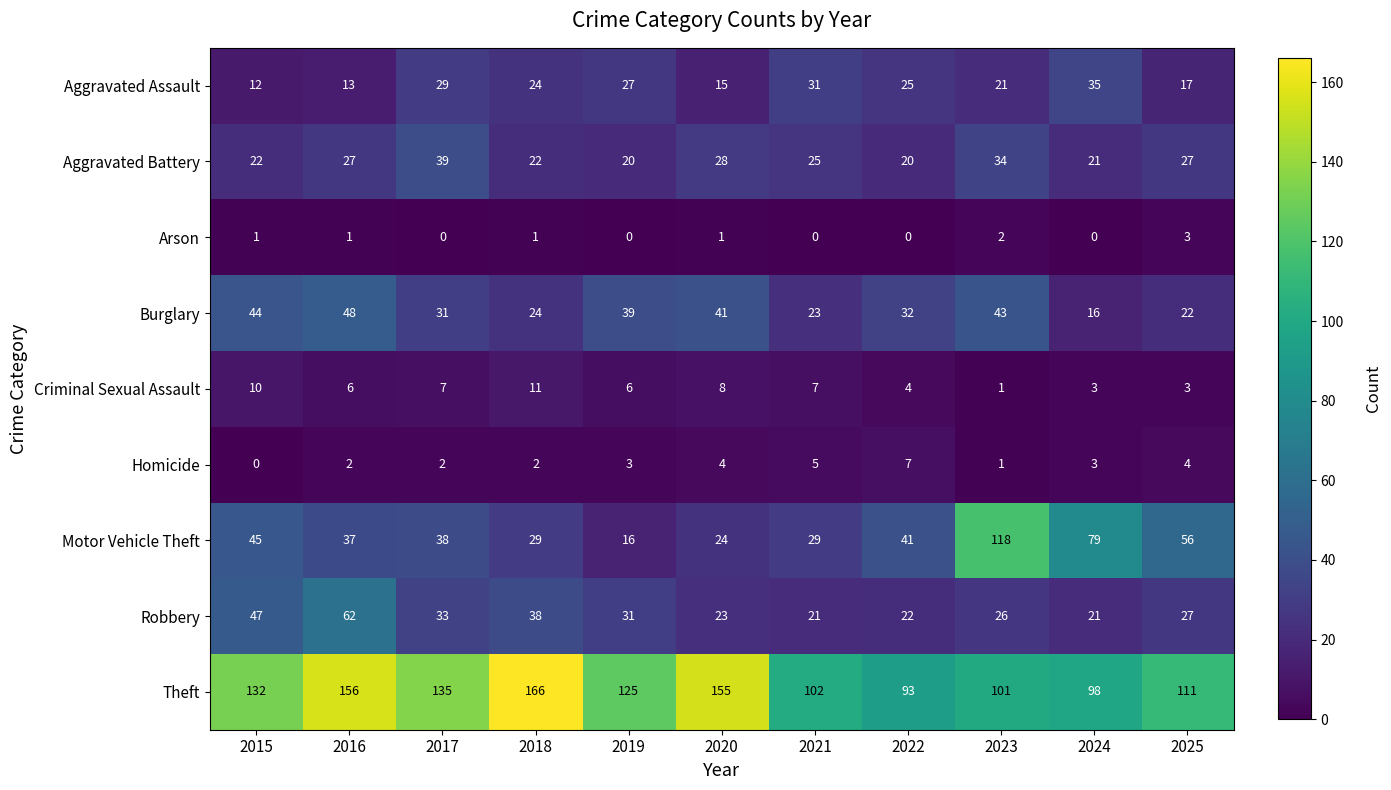

What is the approximate value of Aggravated Assault at 2025, to the nearest 5?

15